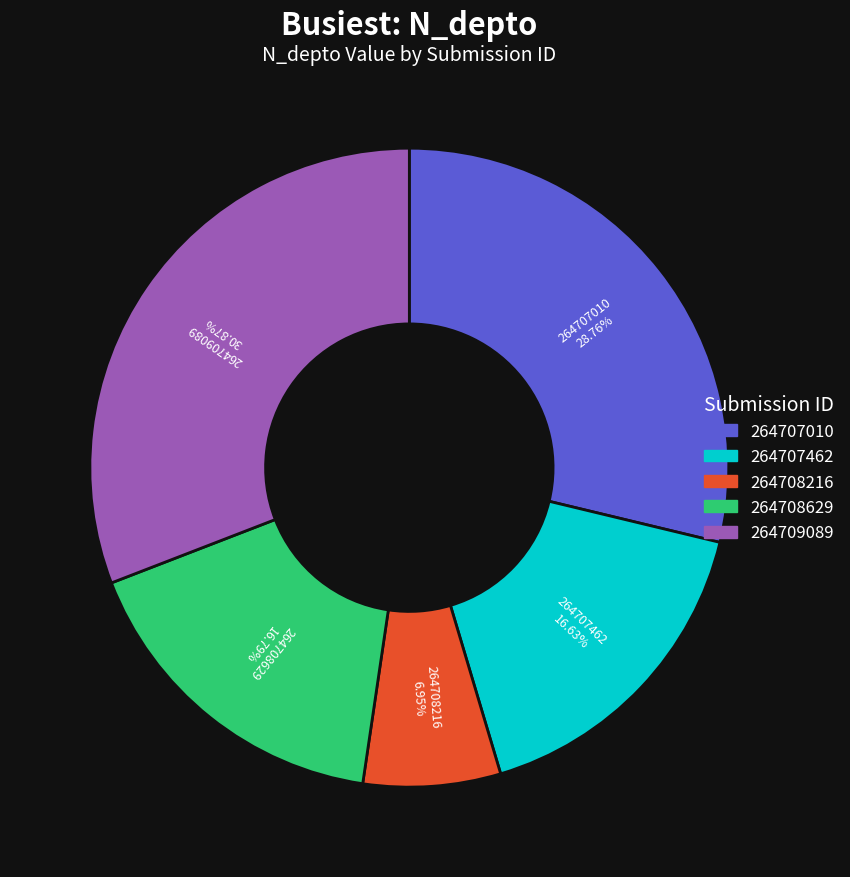

Count the number of slices in the pie.

5